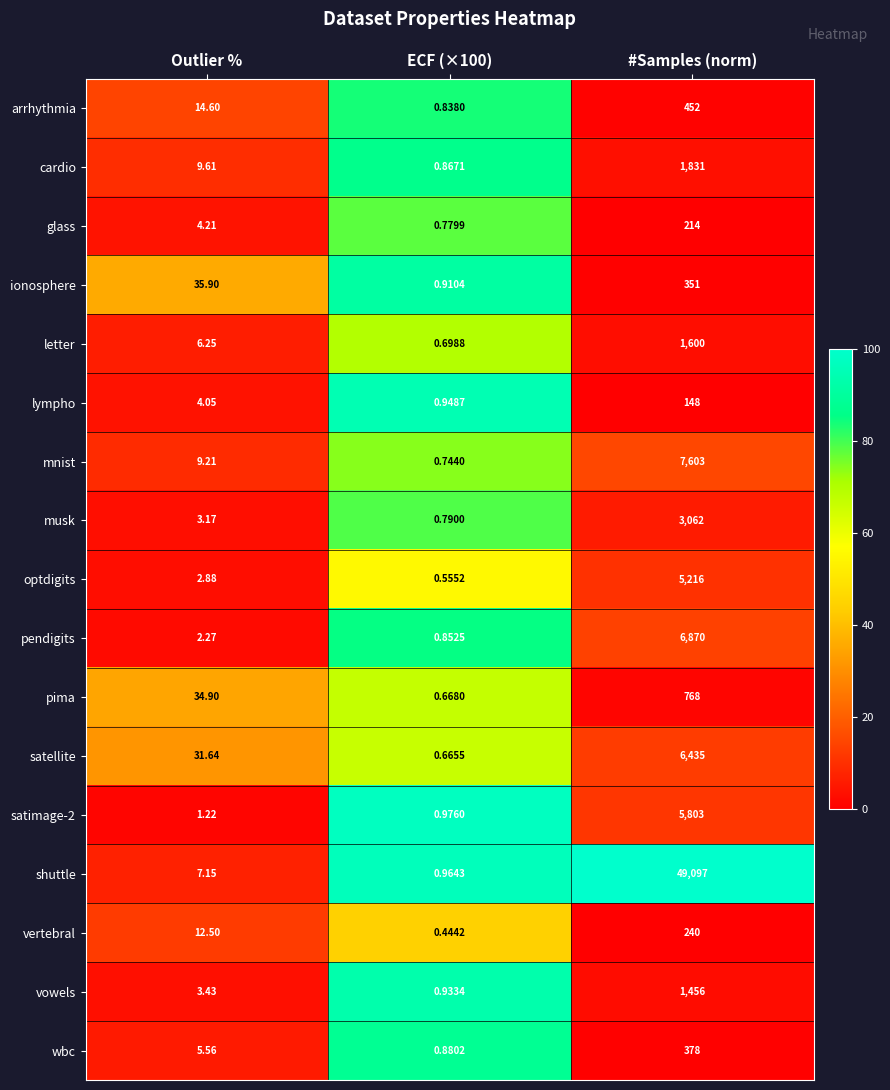

Is the value of cardio at #Samples (norm) greater than the value of shuttle at #Samples (norm)?

No